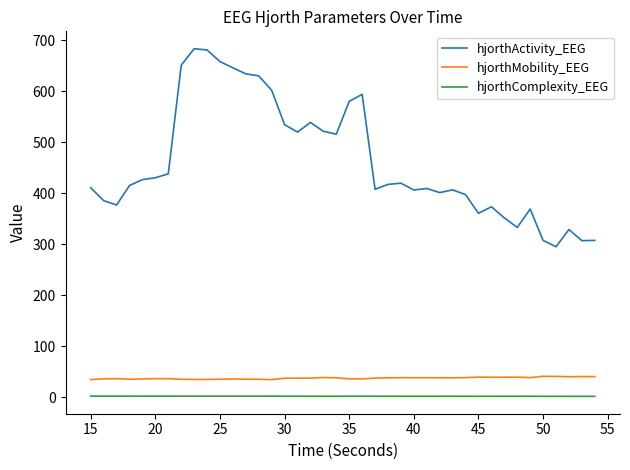

Does the chart have visible grid lines?

No